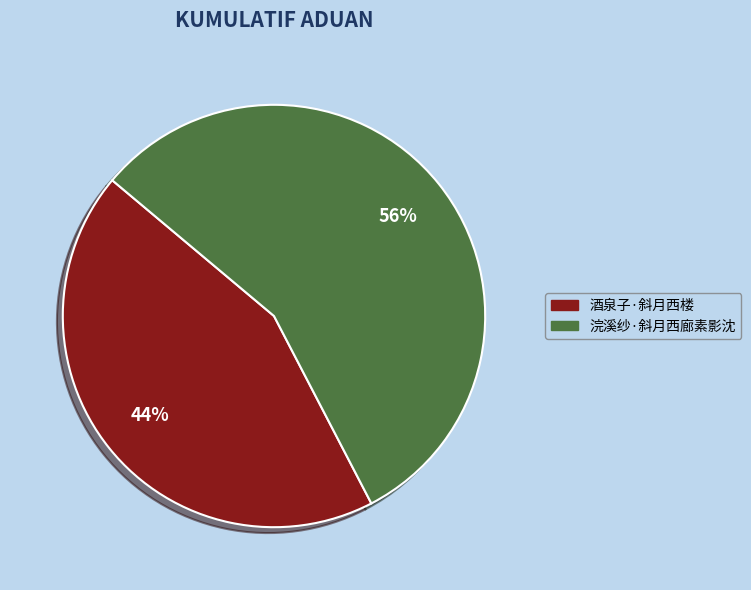

The 浣溪纱·斜月西廊素影沈 slice represents 56% of the pie. True or false?

True